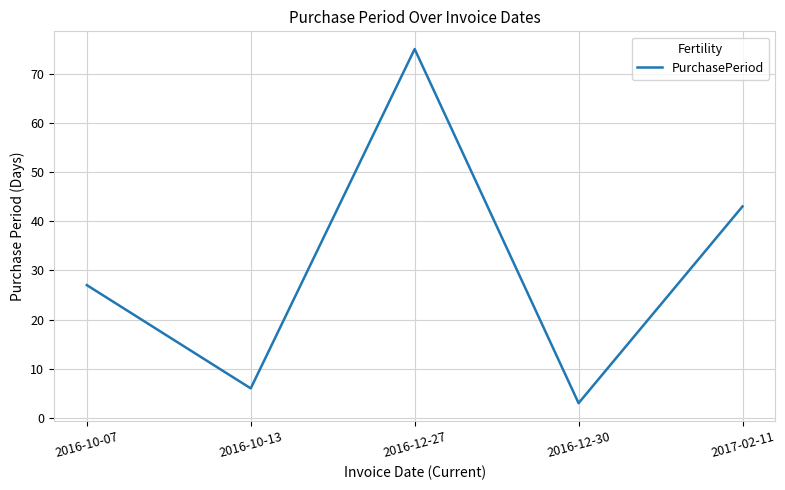

The chart shows a value of 9 at 2016-10-07. True or false?

False